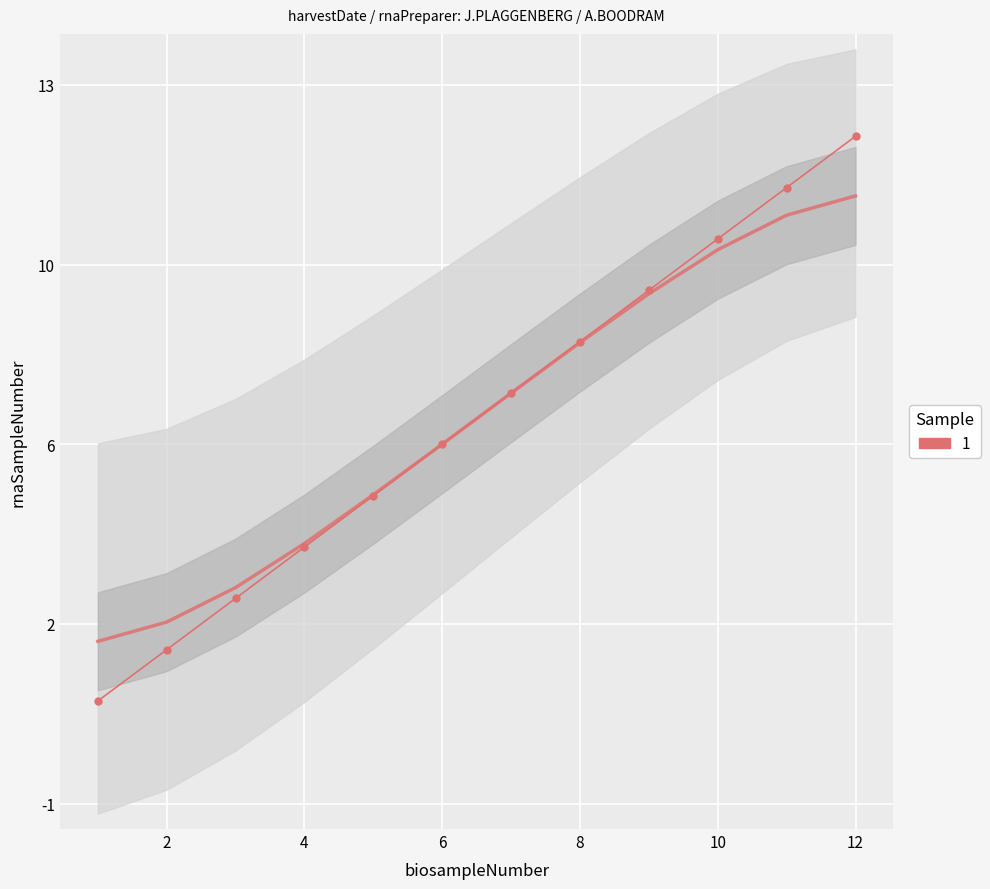

What is the greatest value displayed?

12